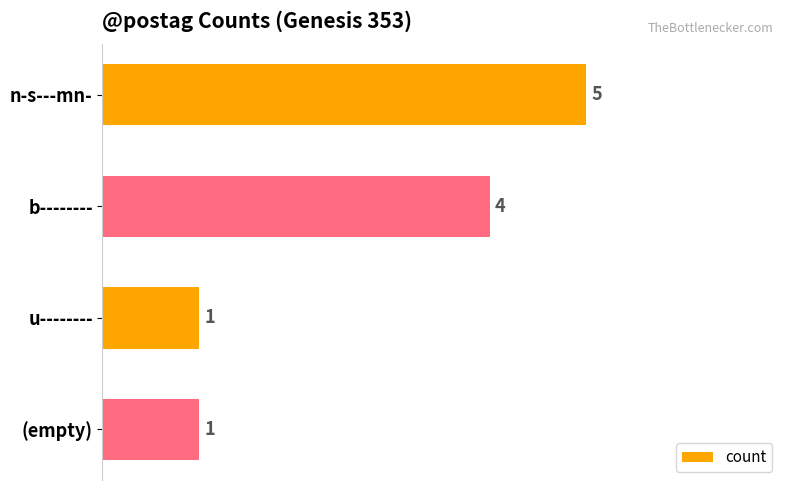

What is the sum of all values?

11